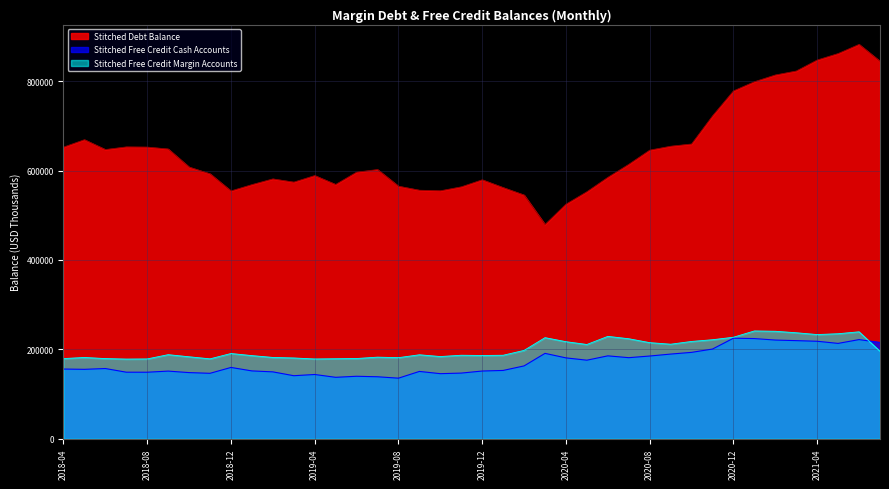

What is the difference between the highest and lowest values at 2020-02?

382126